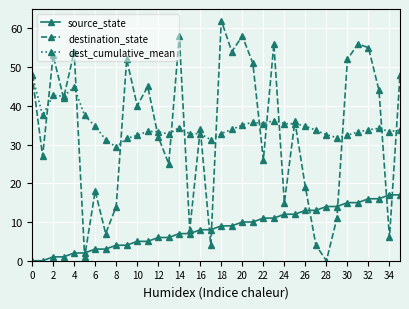

Which series has the widest spread of values?

destination_state